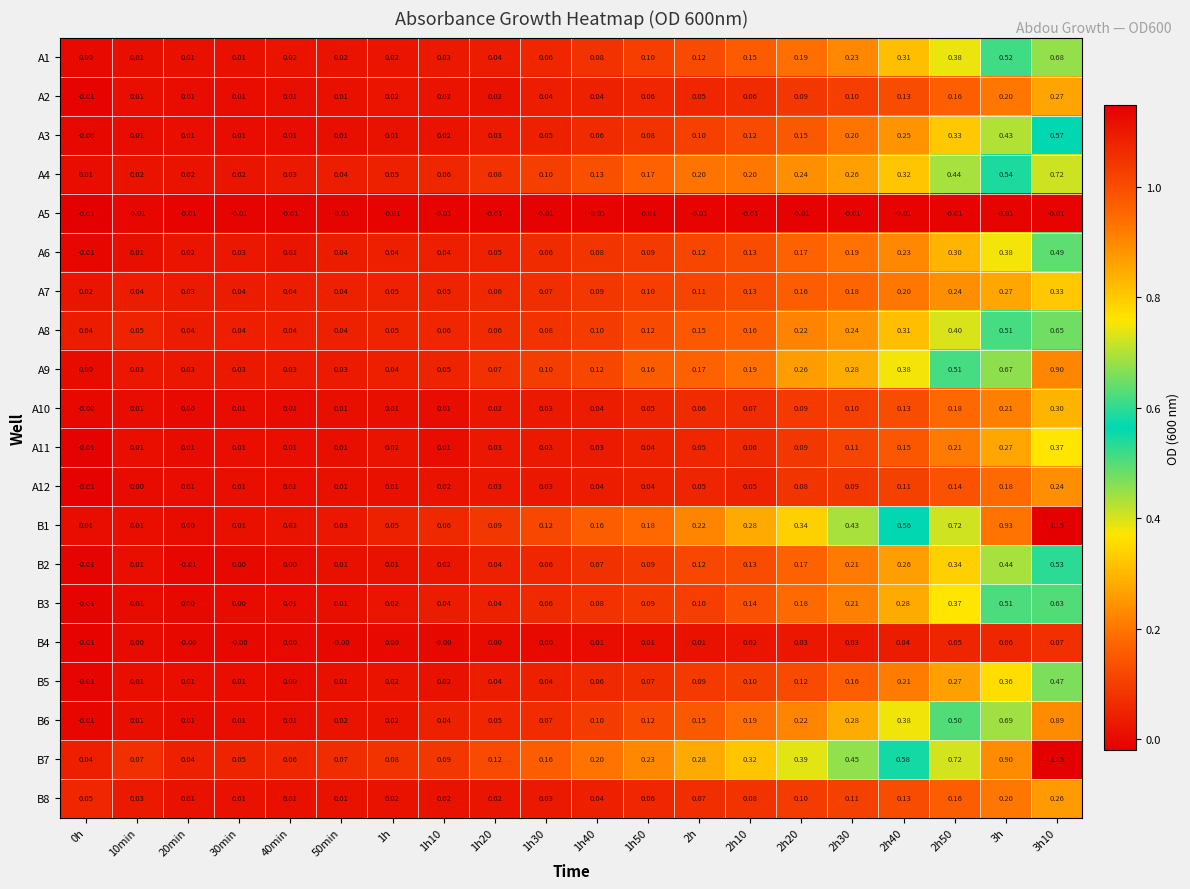

Is the value of A1 at 50min greater than the value of A6 at 2h?

No